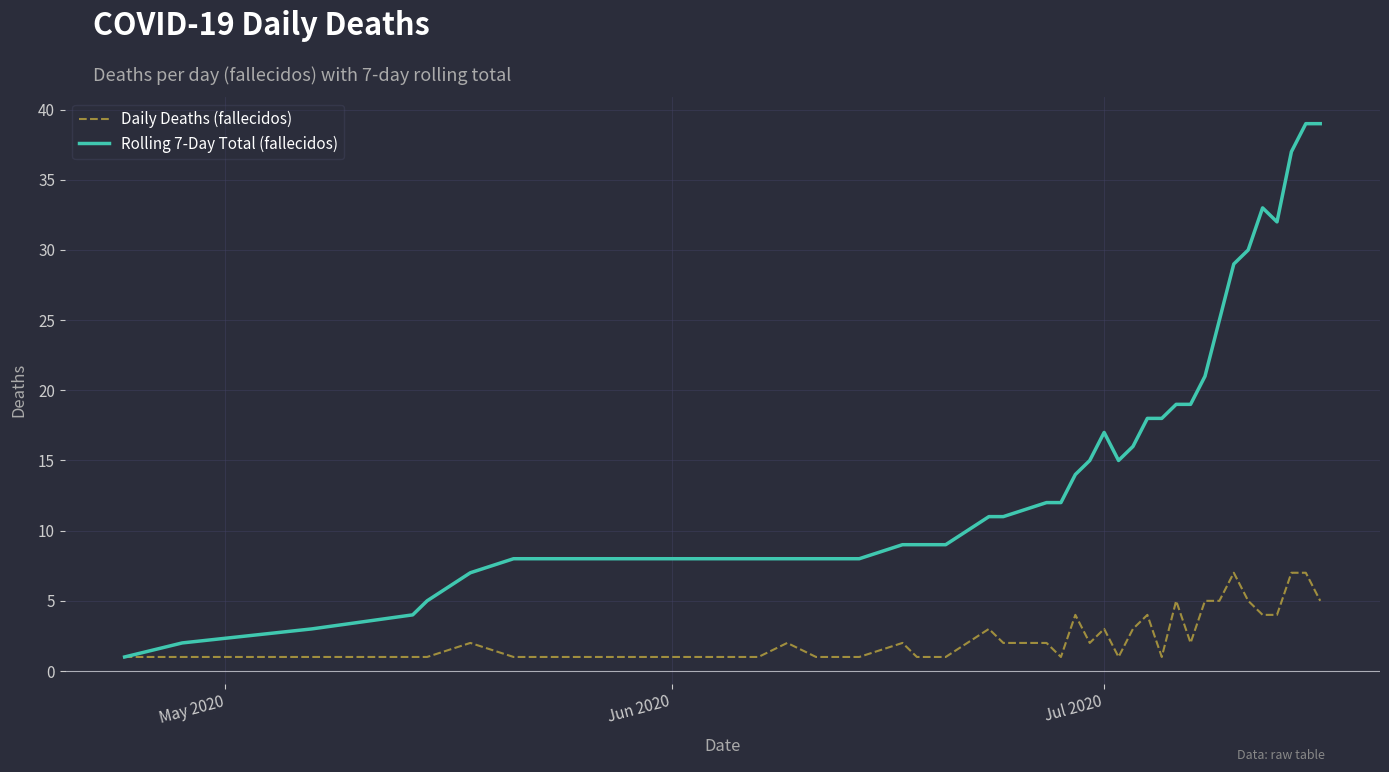

What is the greatest value displayed?

39